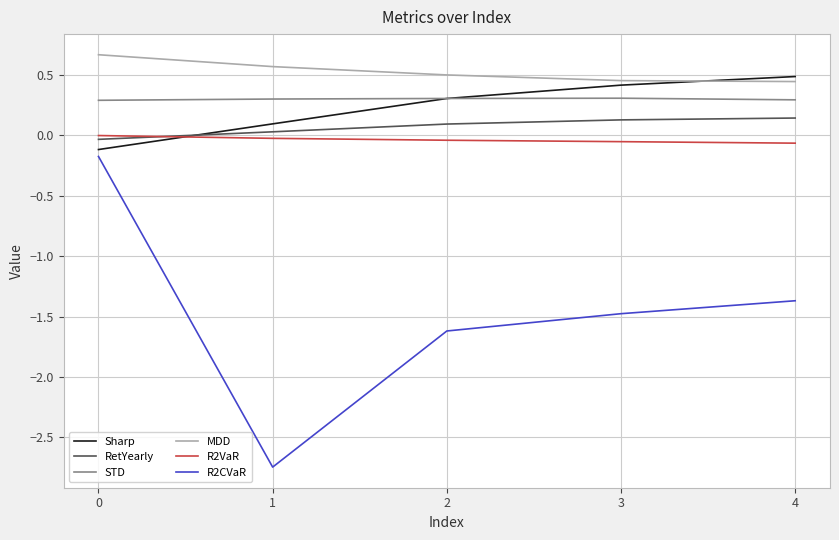

What is the sum of all MDD values?

2.6